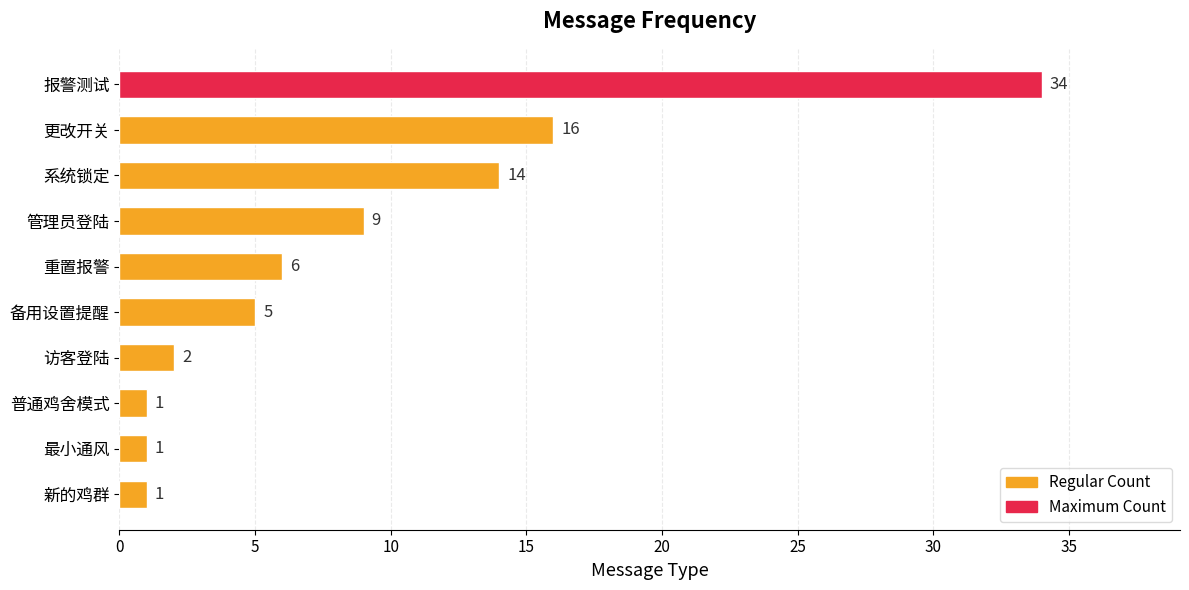

The chart shows a value of 9 at 管理员登陆. True or false?

True